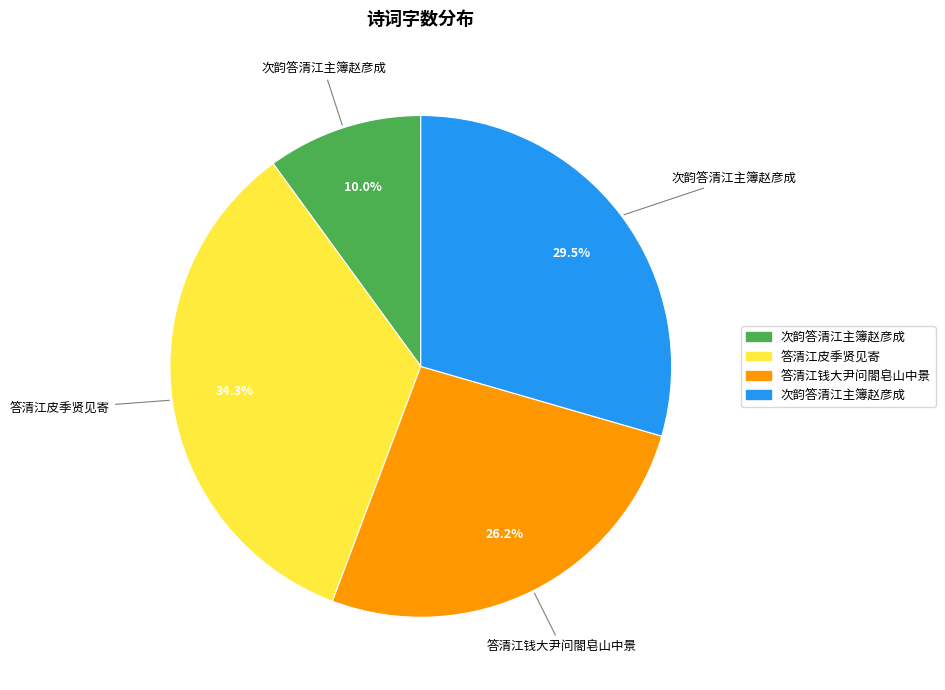

Is there any slice that represents more than half of the pie?

No